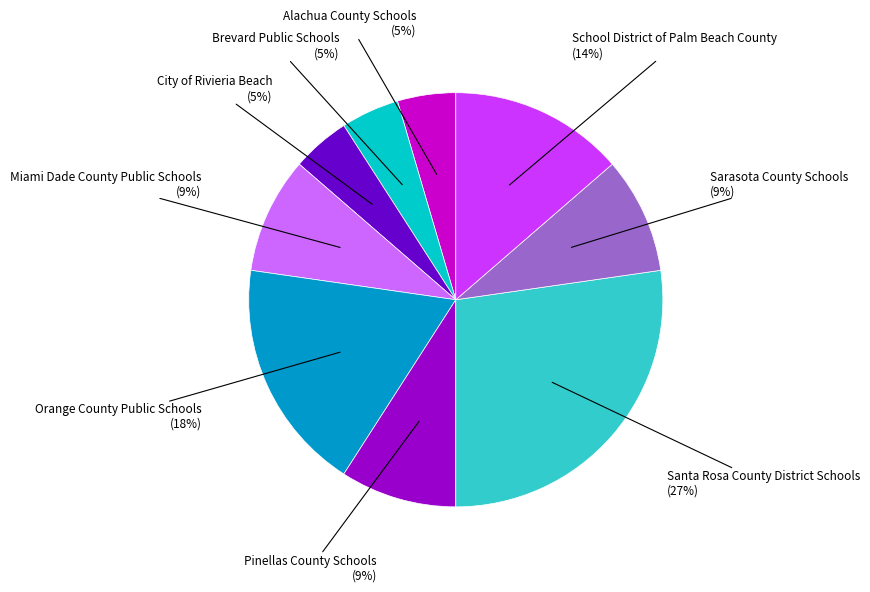

To the nearest percent, what is the average slice percentage?

11%